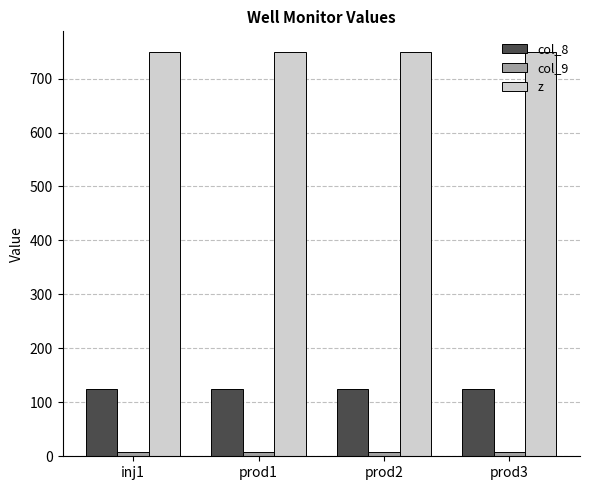

What is the highest value of the col_8 series?

125.2